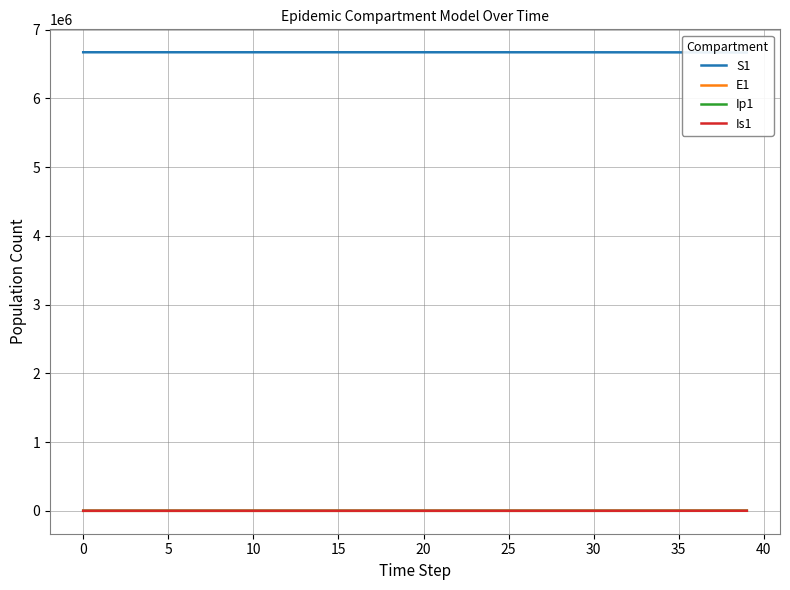

Read the Is1 value at 21.

12.1